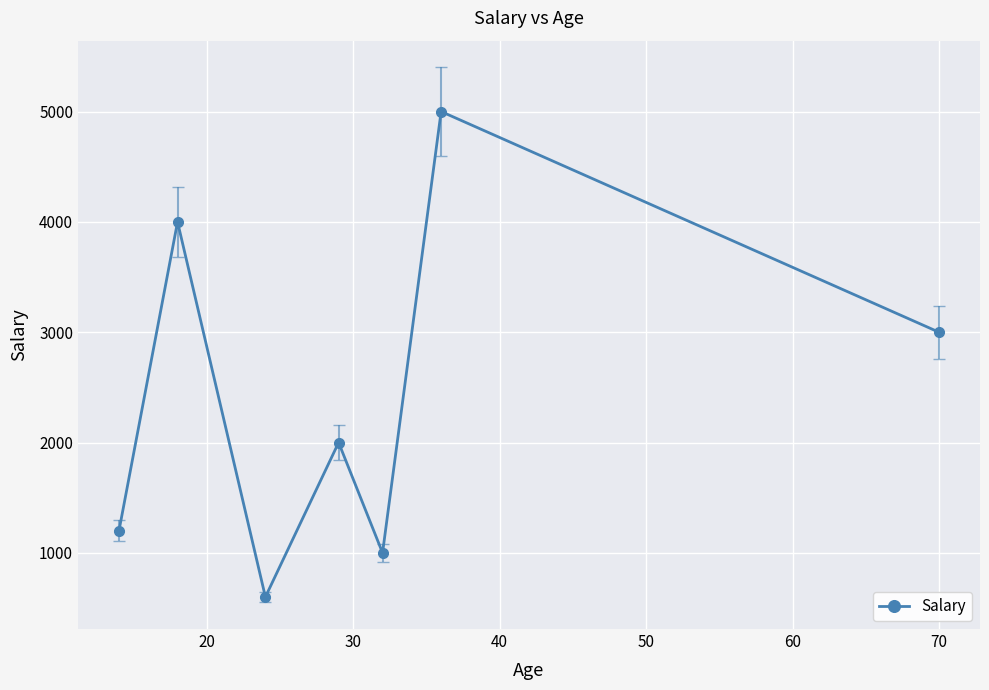

What is the maximum value shown in the chart?

5000